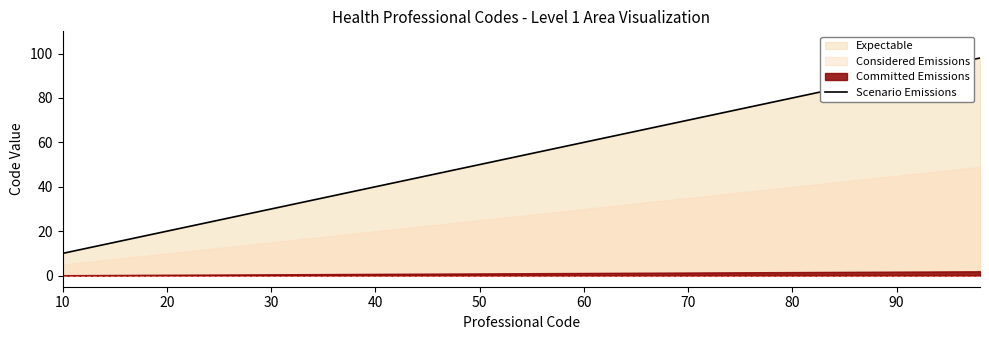

What is the highest value of the Scenario Emissions series?

98